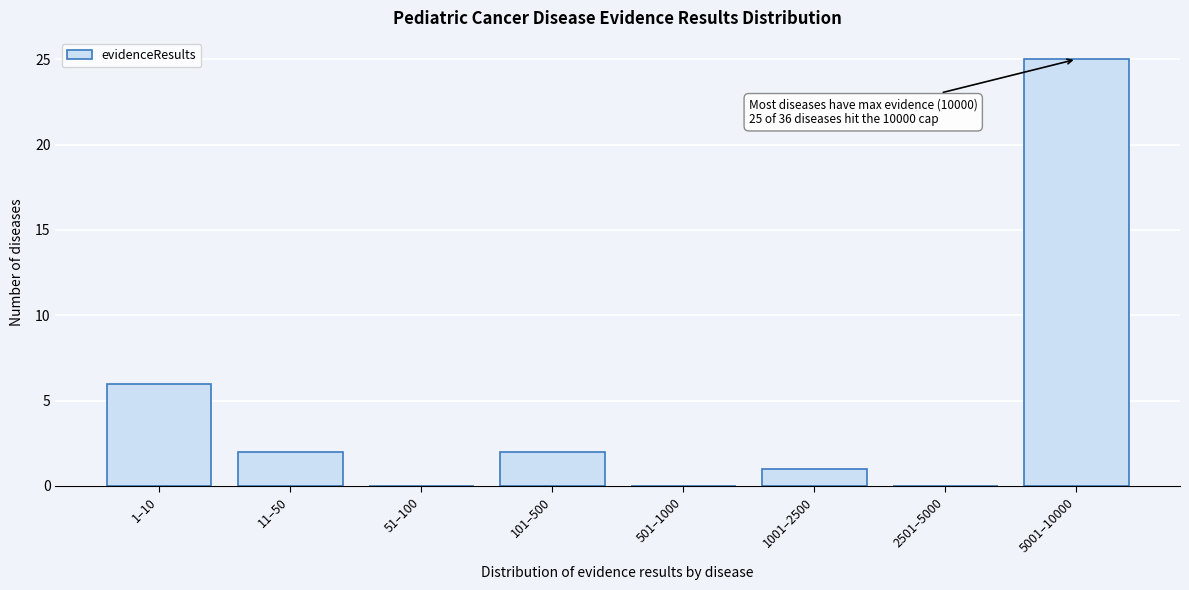

Reading left to right, transcribe all the data shown in this chart.

1–10=6	11–50=2	51–100=0	101–500=2	501–1000=0	1001–2500=1	2501–5000=0	5001–10000=25